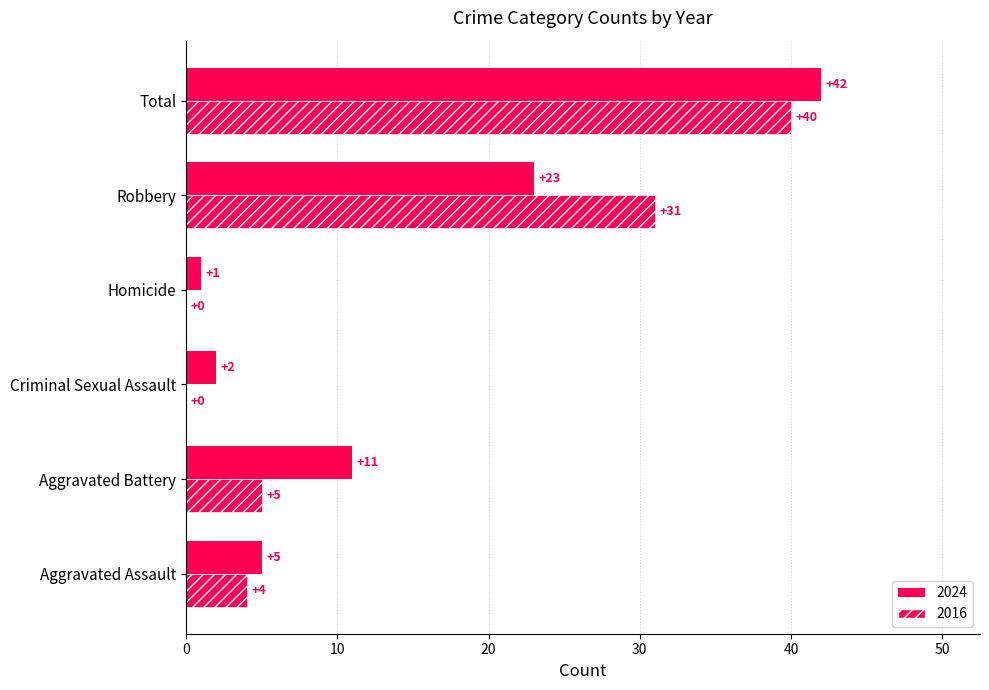

How many categories are shown in the chart?

6